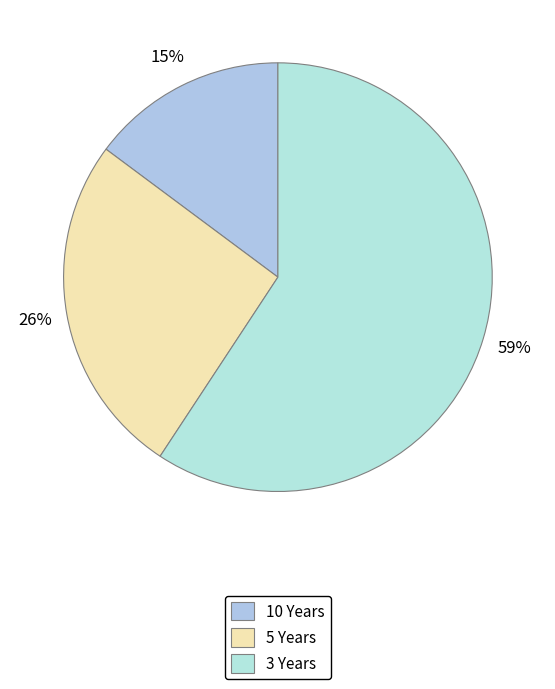

Does 5 Years represent more than half of the total?

No